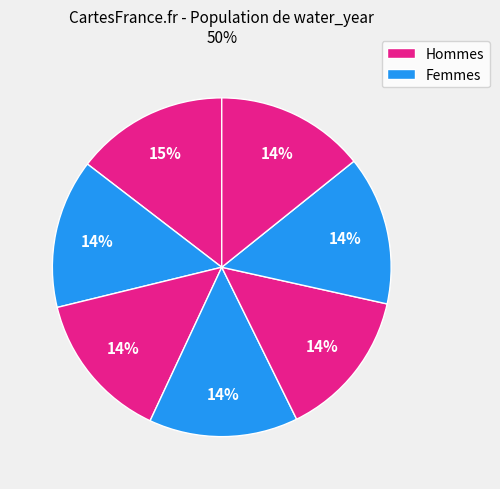

How many segments does this pie chart have?

7